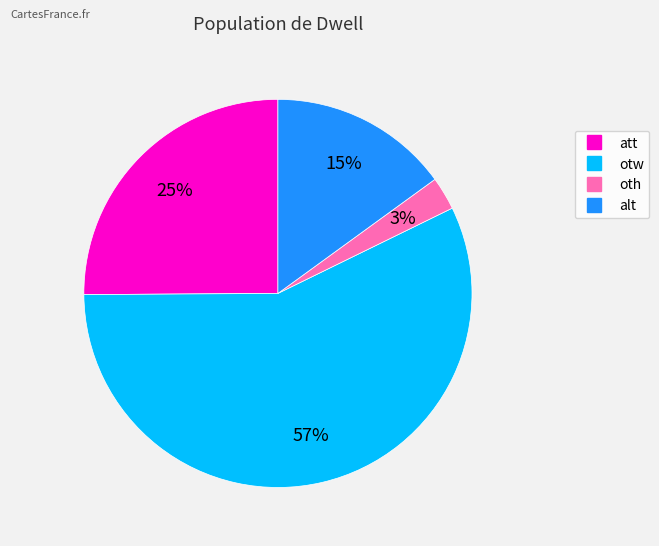

How many segments does this pie chart have?

4